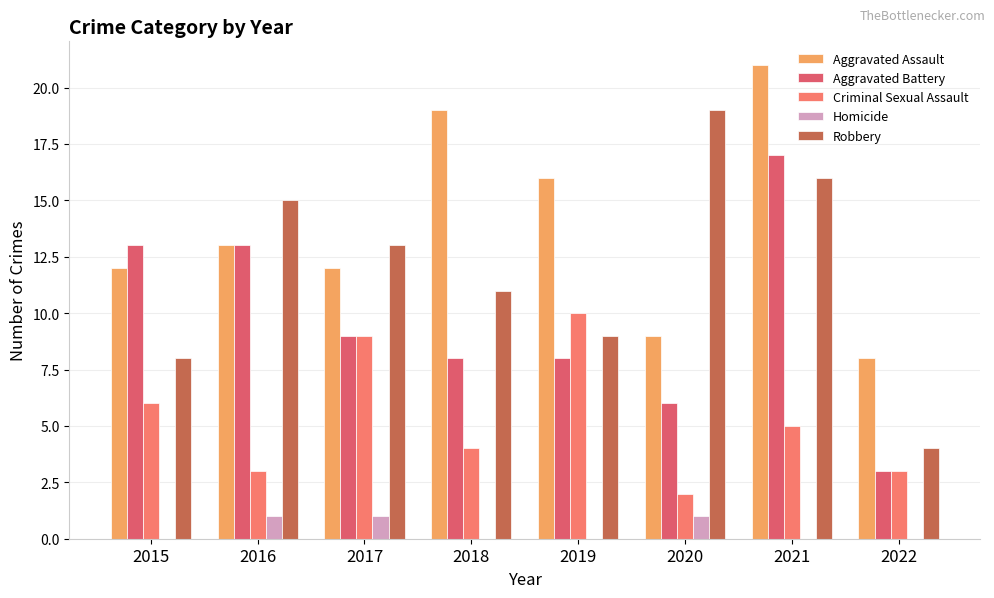

Is it true that Robbery equals 9 at 2019?

True